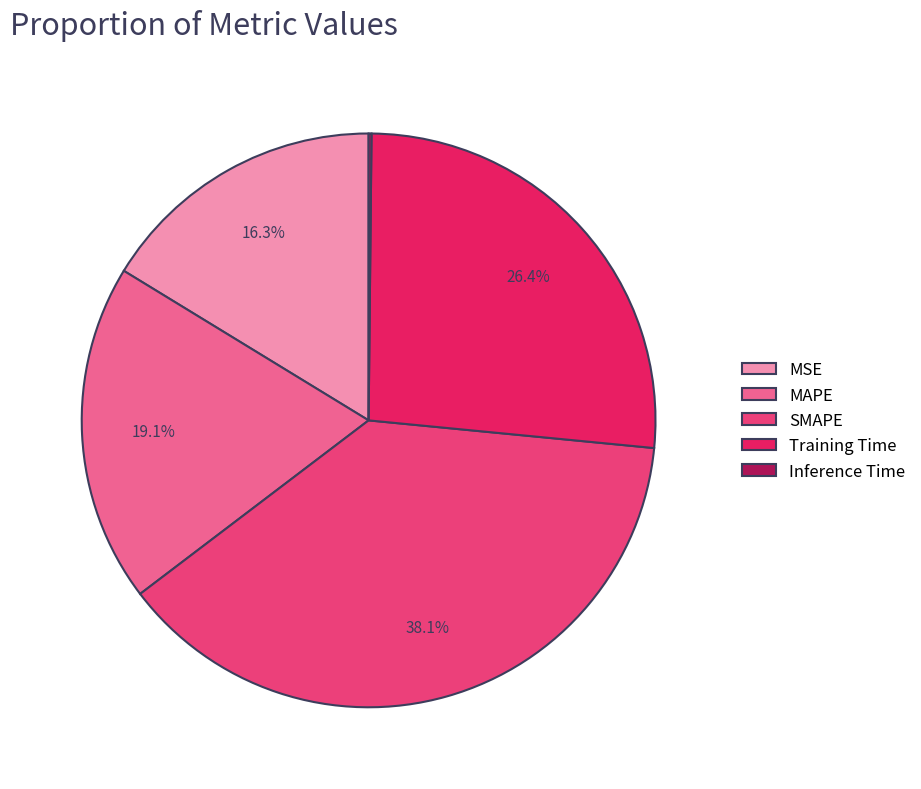

Does any single category account for the majority?

No